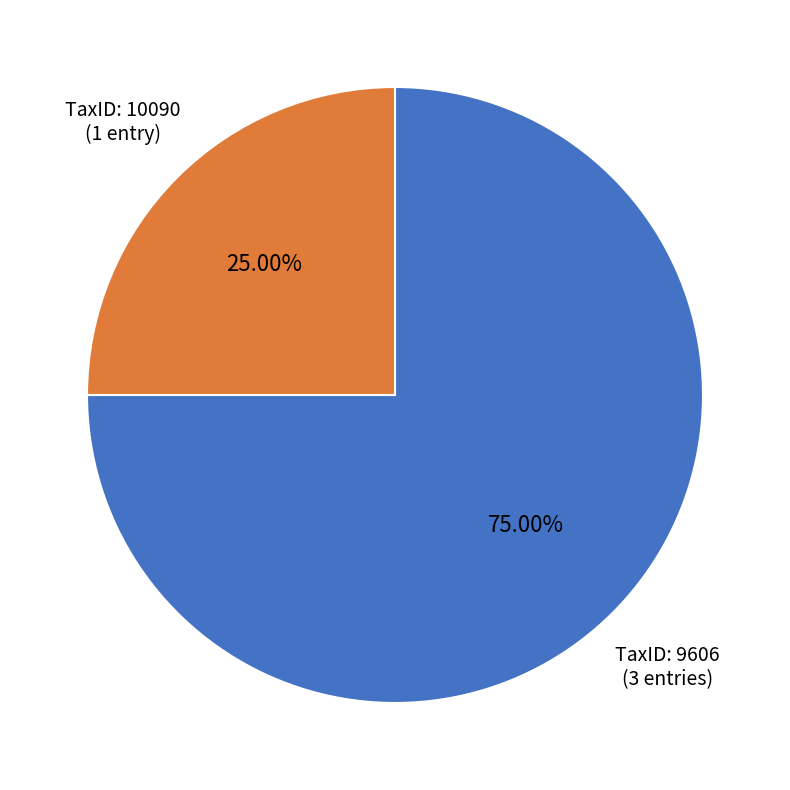

To the nearest percent, what is the difference between the largest and smallest slice percentages?

50%